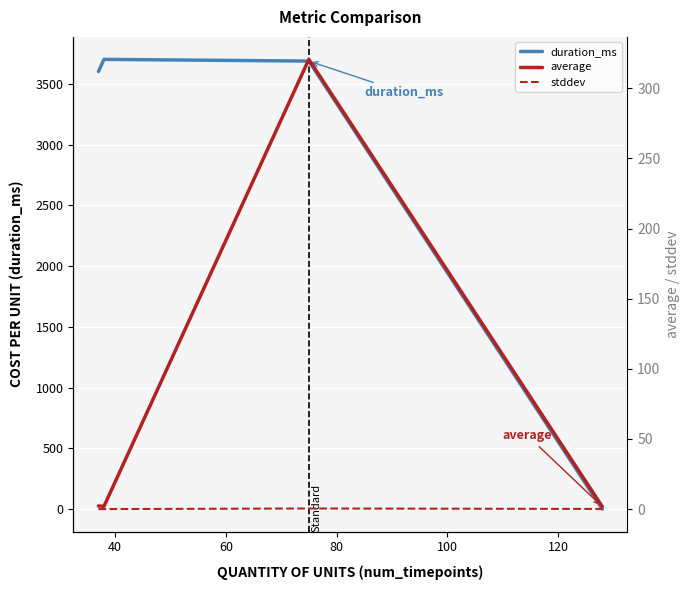

How many interior local peaks does the duration_ms series have?

1